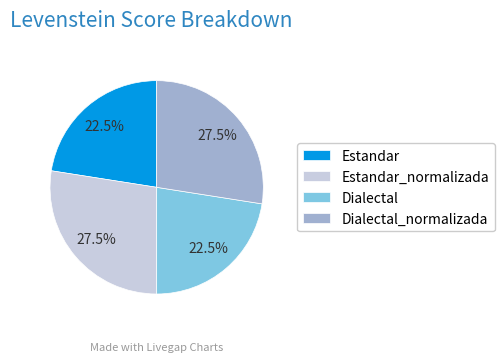

Between Estandar and Dialectal_normalizada, which is larger?

Dialectal_normalizada